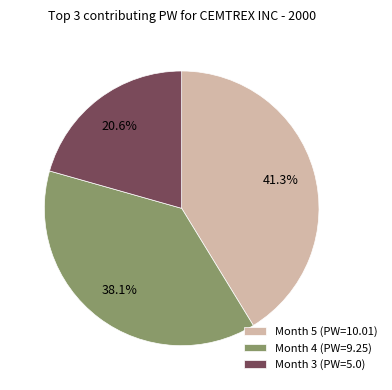

Which category has the smallest portion of the pie?

Month 3 (PW=5.0)